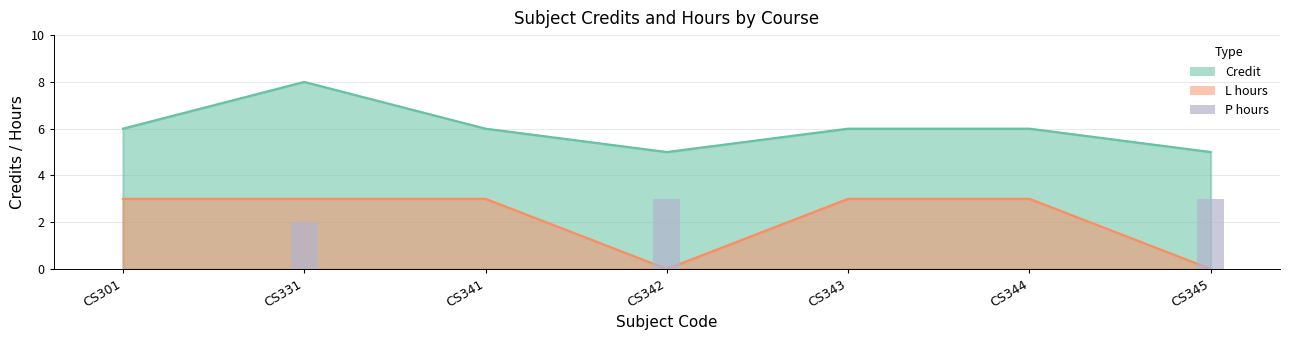

Where is the data nearest to the value 1?

CS301